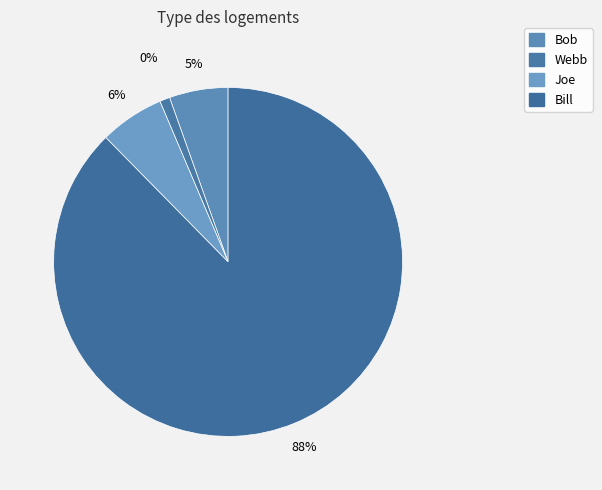

What percentage is NOT represented by Bill?

12.4%